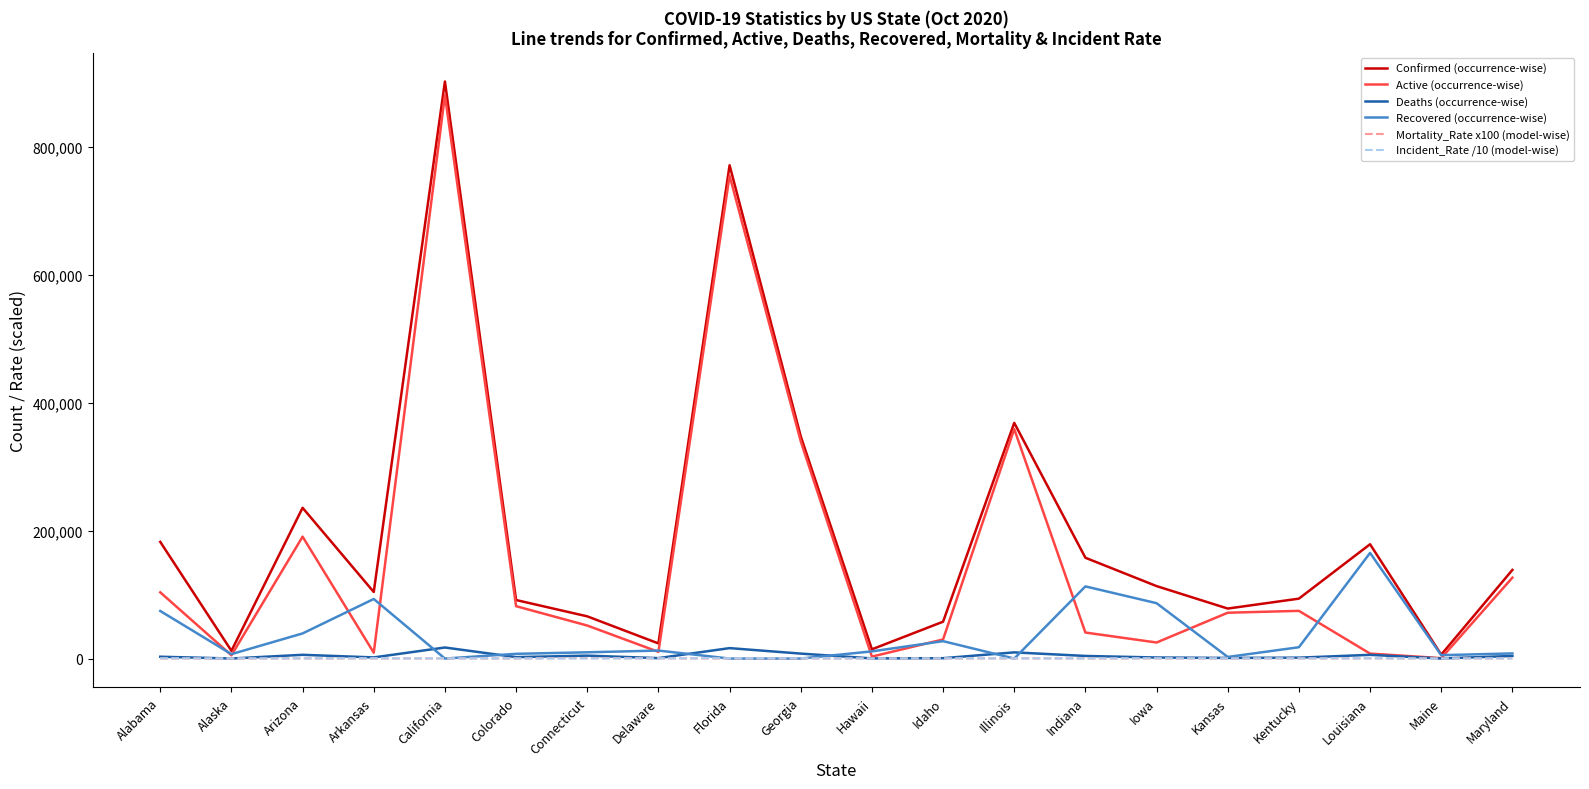

Which series has the widest spread of values?

Confirmed (occurrence-wise)